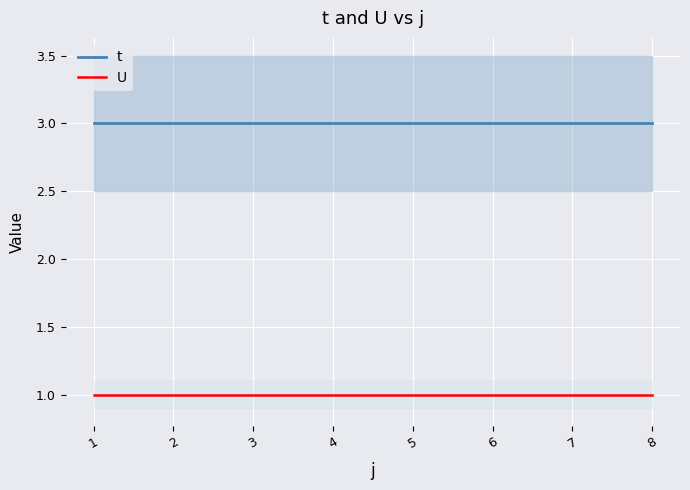

True or false: t and U cross at least once.

False